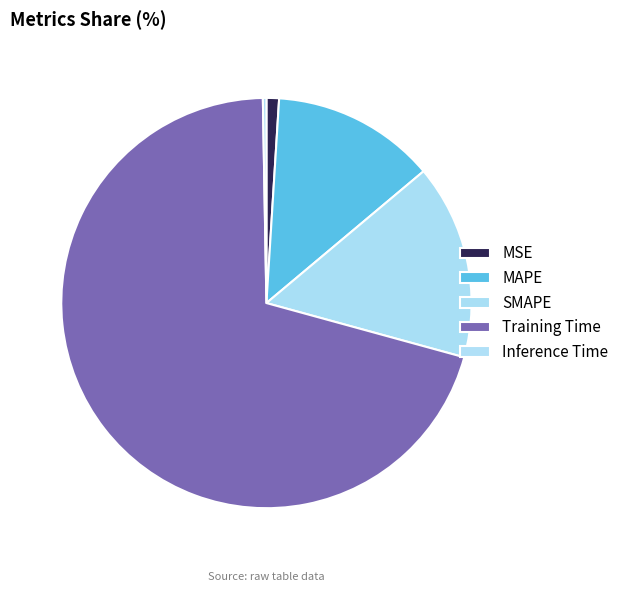

Is there a majority slice in this chart?

Yes